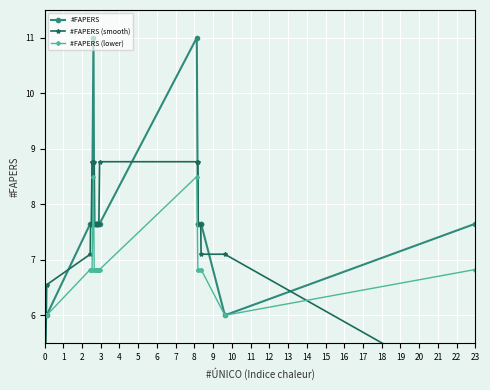

Reading left to right, list all the values displayed in this chart.

#FAPERS: 6.0	6.0	6.0	7.7	7.7	7.7	7.7	11.0	7.7	7.7	7.7	7.7	7.7	7.7	7.7	7.7	7.7	7.7	11.0	7.7	7.7	7.7	7.7	6.0	7.7
#FAPERS (smooth): 4.0	6.0	6.6	7.1	7.7	7.7	8.8	8.8	8.8	7.7	7.7	7.7	7.7	7.7	7.7	7.7	7.7	8.8	8.8	8.8	7.7	7.7	7.1	7.1	4.6
#FAPERS (lower): 6.0	6.0	6.0	6.8	6.8	6.8	6.8	8.5	6.8	6.8	6.8	6.8	6.8	6.8	6.8	6.8	6.8	6.8	8.5	6.8	6.8	6.8	6.8	6.0	6.8